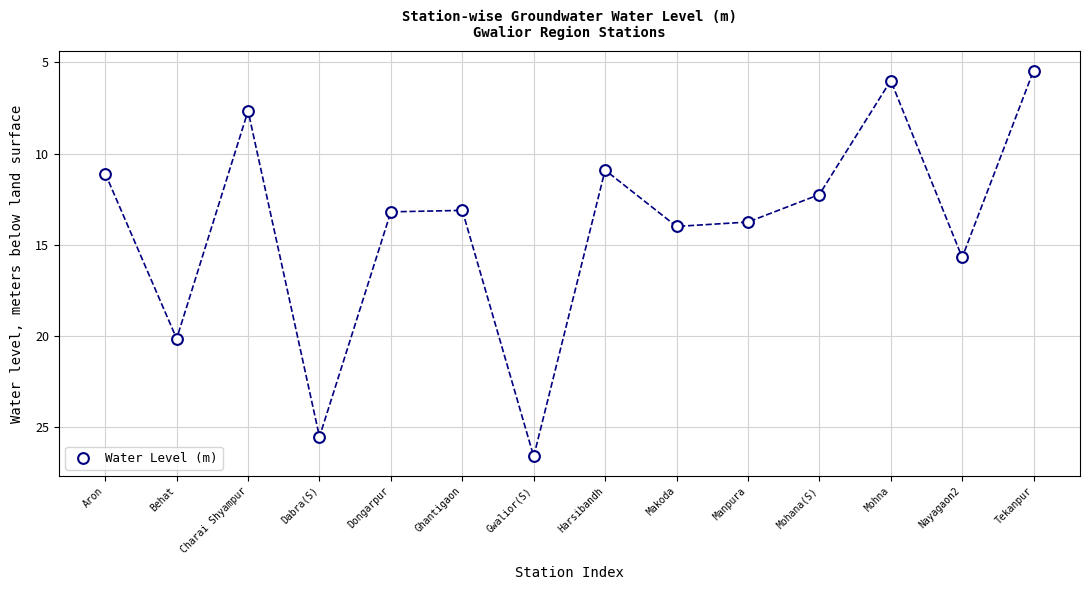

What is the range of Y values (max minus min)?

21.2